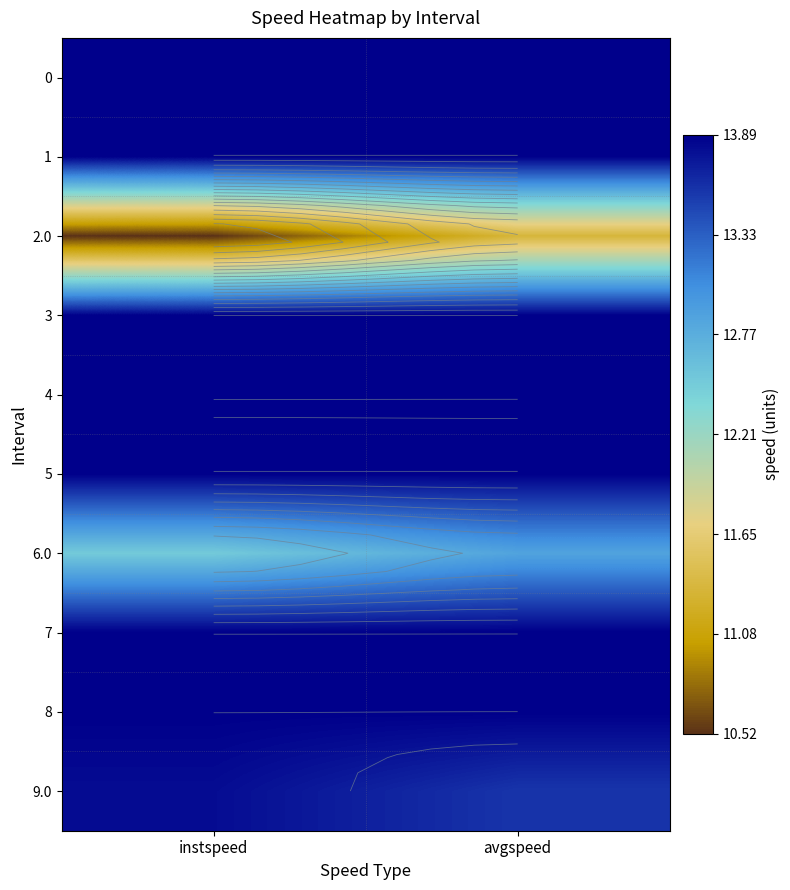

Rank the categories by 0 value from lowest to highest.

instspeed, avgspeed